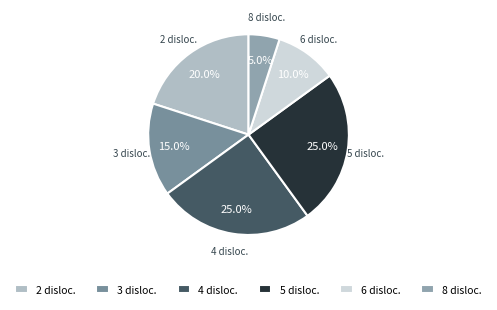

How much of the chart is everything except 3 disloc.?

85.0%